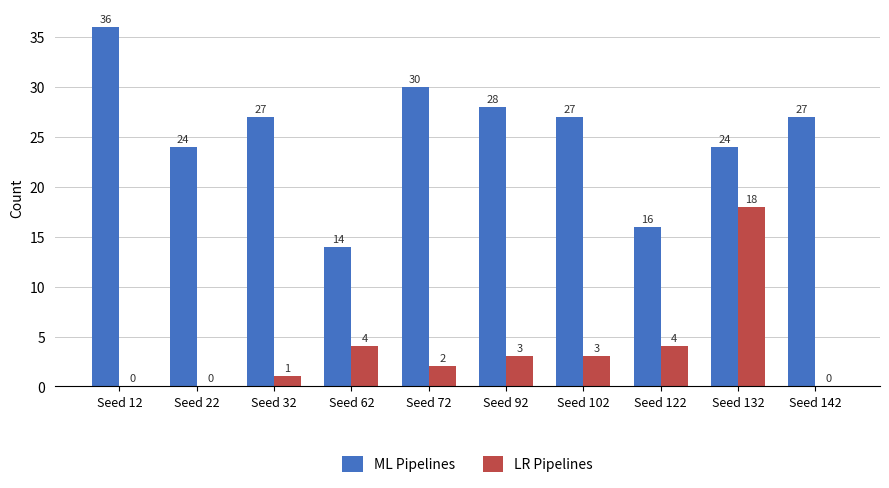

Reading left to right, what are all the values shown in this chart?

ML Pipelines: Seed 12=36	Seed 22=24	Seed 32=27	Seed 62=14	Seed 72=30	Seed 92=28	Seed 102=27	Seed 122=16	Seed 132=24	Seed 142=27
LR Pipelines: Seed 12=0	Seed 22=0	Seed 32=1	Seed 62=4	Seed 72=2	Seed 92=3	Seed 102=3	Seed 122=4	Seed 132=18	Seed 142=0